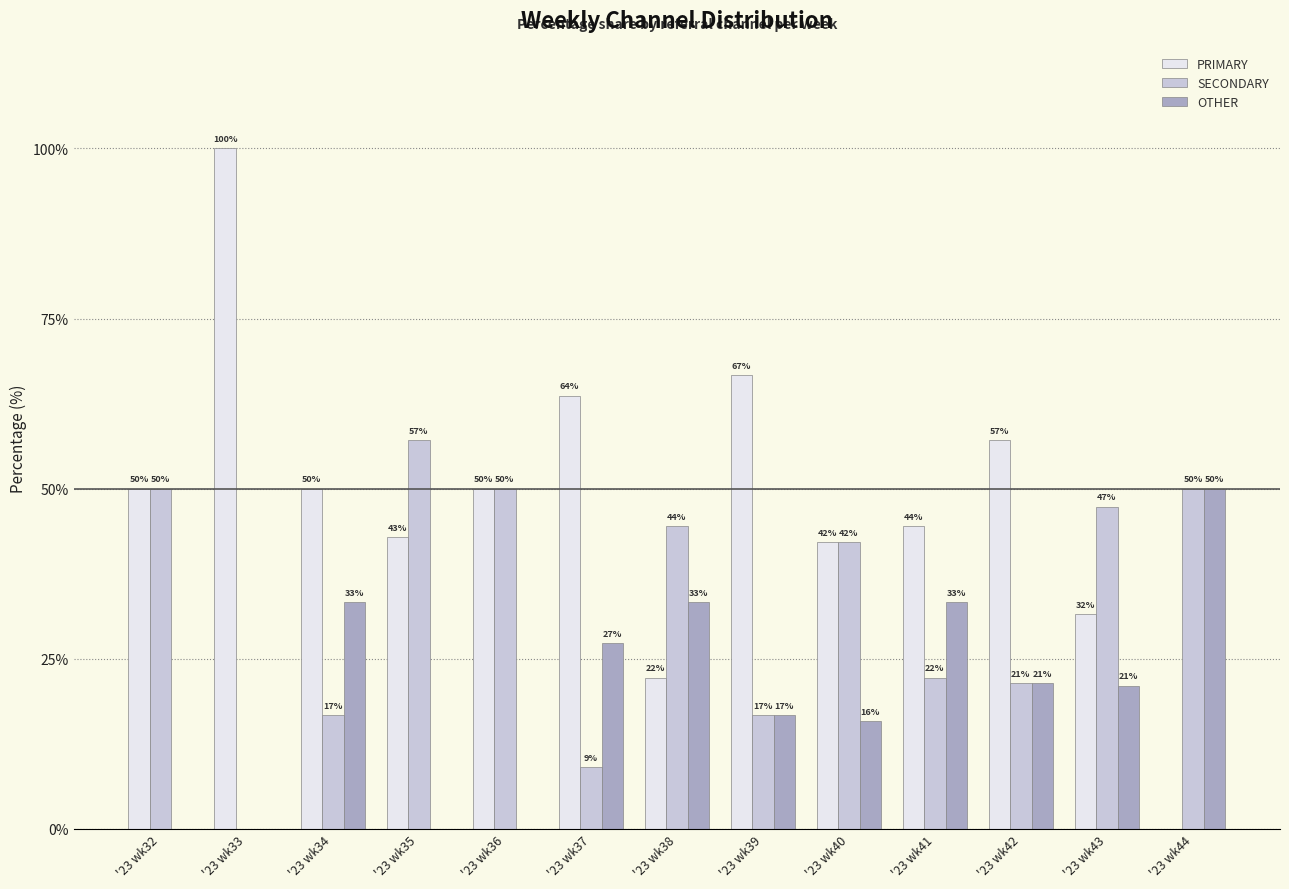

Which label corresponds to the largest value in the chart?

'23 wk33